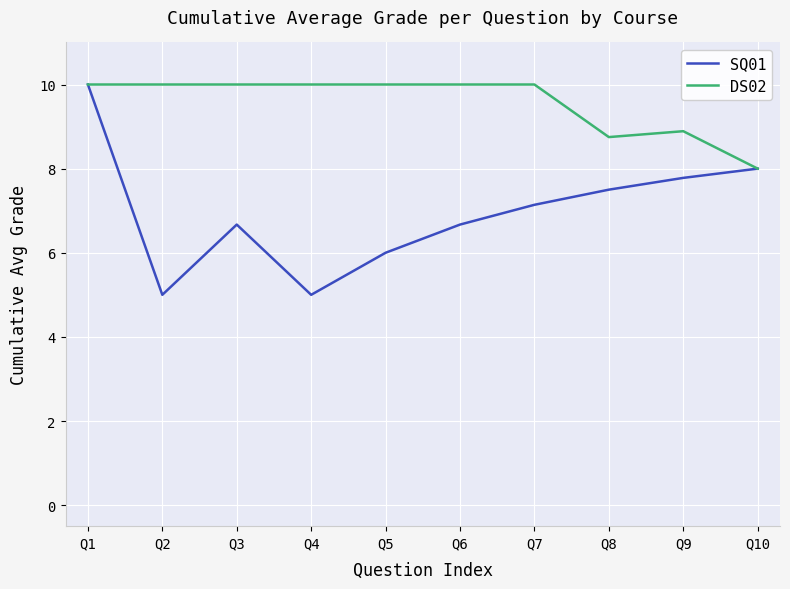

Rank the series at Q5 from highest to lowest value.

DS02, SQ01